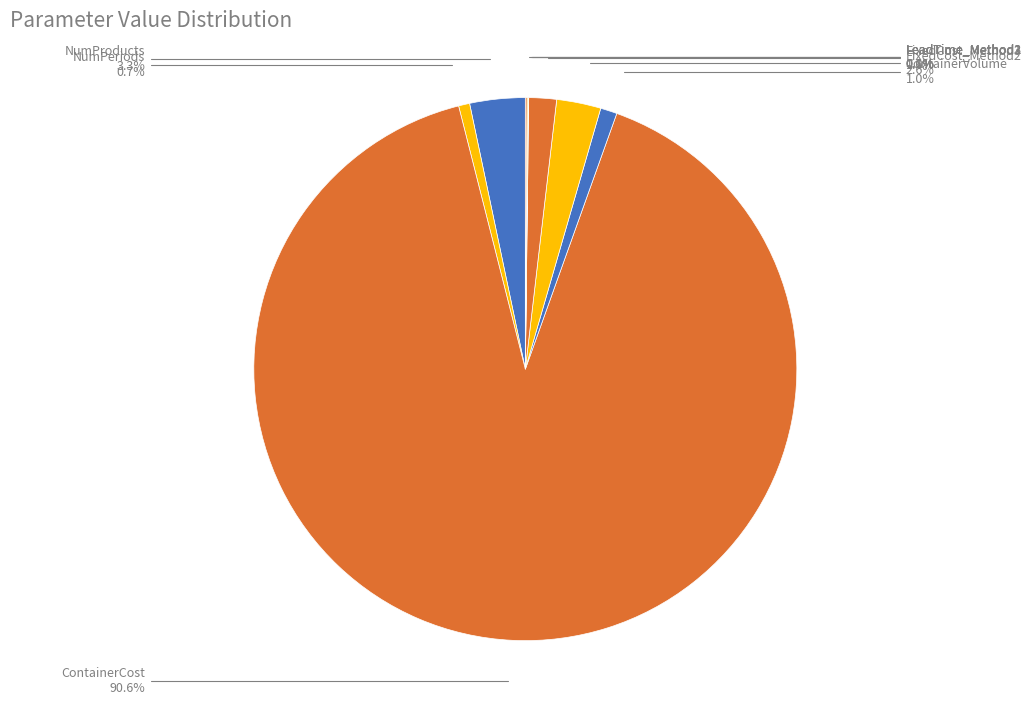

Which slice represents more than half of the pie?

ContainerCost